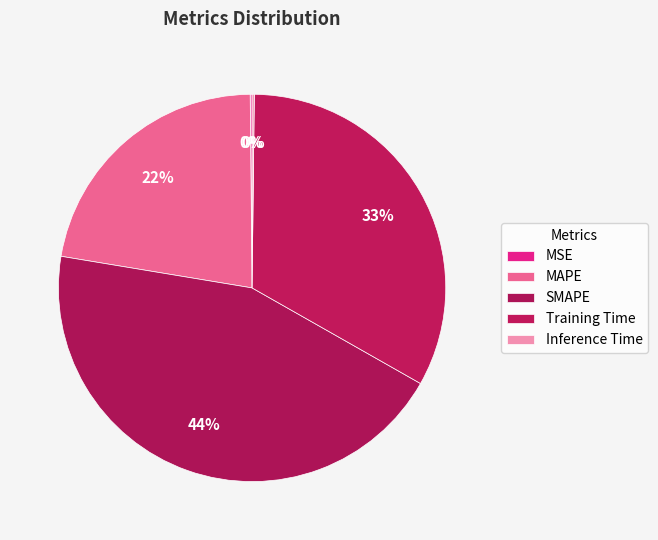

What percentage do SMAPE and MAPE together represent?

66.6%